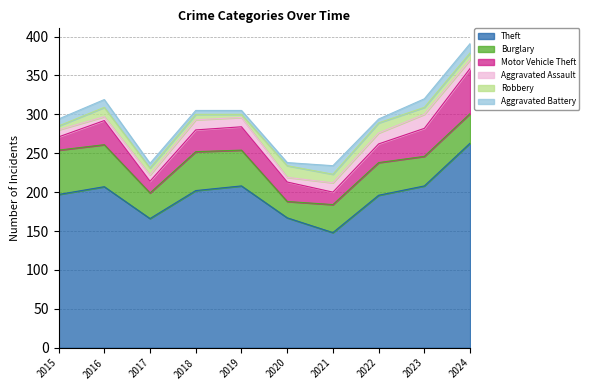

How many interior local peaks does the Theft series have?

2